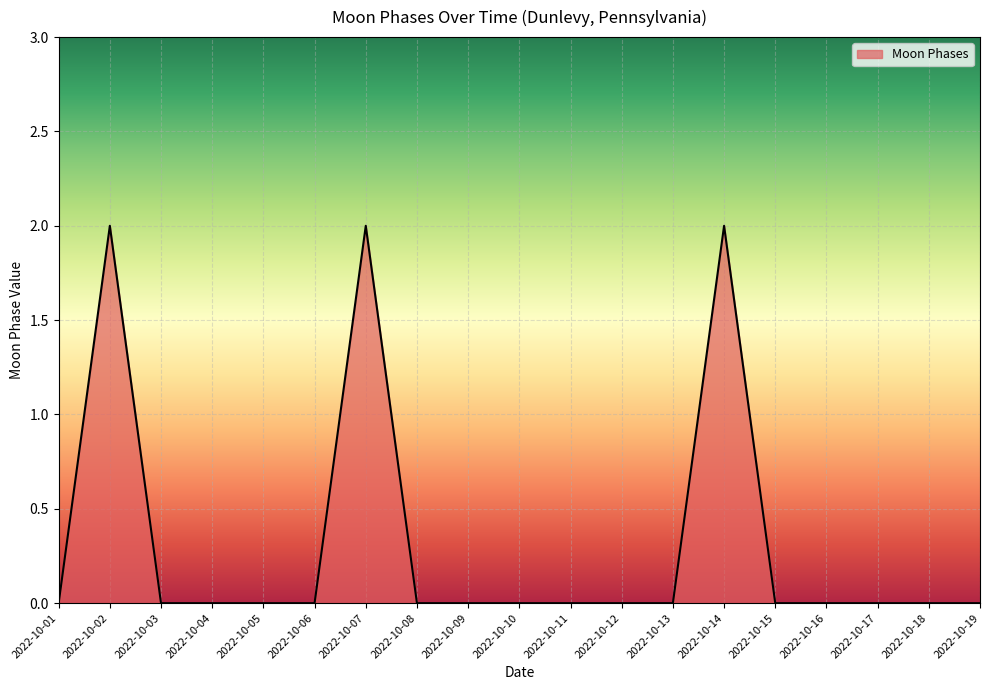

True or false: there are more than 0 points higher than both neighbors.

True